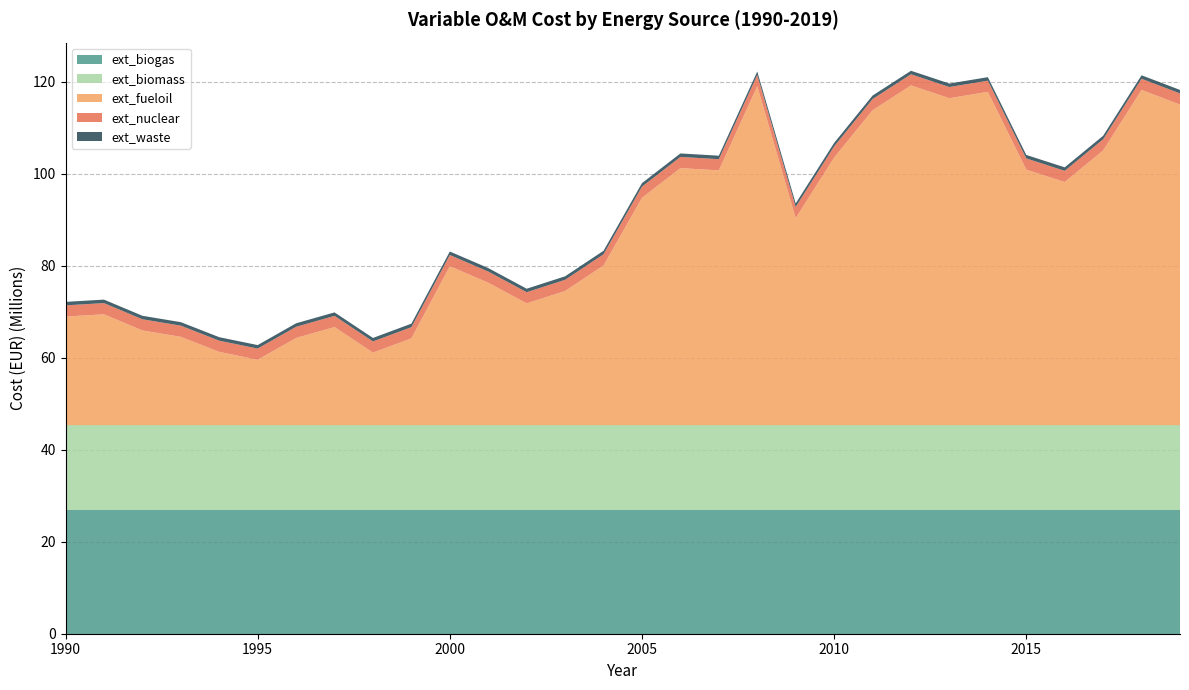

Reading left to right, extract all data points from this chart.

ext_biogas: 26909109.9	26909109.9	26909109.9	26909109.9	26909109.9	26909109.9	26909109.9	26909109.9	26909109.9	26909109.9	26909109.9	26909109.9	26909109.9	26909109.9	26909109.9	26909109.9	26909109.9	26909109.9	26909109.9	26909109.9	26909109.9	26909109.9	26909109.9	26909109.9	26909109.9	26909109.9	26909109.9	26909109.9	26909109.9	26909109.9
ext_biomass: 18421401.5	18421401.5	18421401.5	18421401.5	18421401.5	18421401.5	18421401.5	18421401.5	18421401.5	18421401.5	18421401.5	18421401.5	18421401.5	18421401.5	18421401.5	18421401.5	18421401.5	18421401.5	18421401.5	18421401.5	18421401.5	18421401.5	18421401.5	18421401.5	18421401.5	18421401.5	18421401.5	18421401.5	18421401.5	18421401.5
ext_fueloil: 23602265.7	24092278.2	20580522.4	19192153.8	15925404.2	14210360.7	18947147.6	21315541.0	15762066.7	18865478.8	34545876.8	30952452.3	26460671.6	29155740.0	34709214.3	49409587.5	55861417.9	55371405.4	73665203.1	44999475.5	58148142.6	68438403.8	73828540.6	71051803.5	72440172.0	55534742.9	52839674.5	59699848.6	72848515.7	69663434.9
ext_nuclear: 2432743.5	2432743.5	2432743.5	2432743.5	2432743.5	2432743.5	2432743.5	2432743.5	2432743.5	2432743.5	2432743.5	2432743.5	2432743.5	2432743.5	2432743.5	2432743.5	2432743.5	2432743.5	2432743.5	2432743.5	2432743.5	2432743.5	2432743.5	2432743.5	2432743.5	2432743.5	2432743.5	2432743.5	2432743.5	2432743.5
ext_waste: 757281.2	757281.2	757281.2	757281.2	757281.2	757281.2	757281.2	757281.2	757281.2	757281.2	757281.2	757281.2	757281.2	757281.2	757281.2	757281.2	757281.2	757281.2	757281.2	757281.2	757281.2	757281.2	757281.2	757281.2	757281.2	757281.2	757281.2	757281.2	757281.2	757281.2